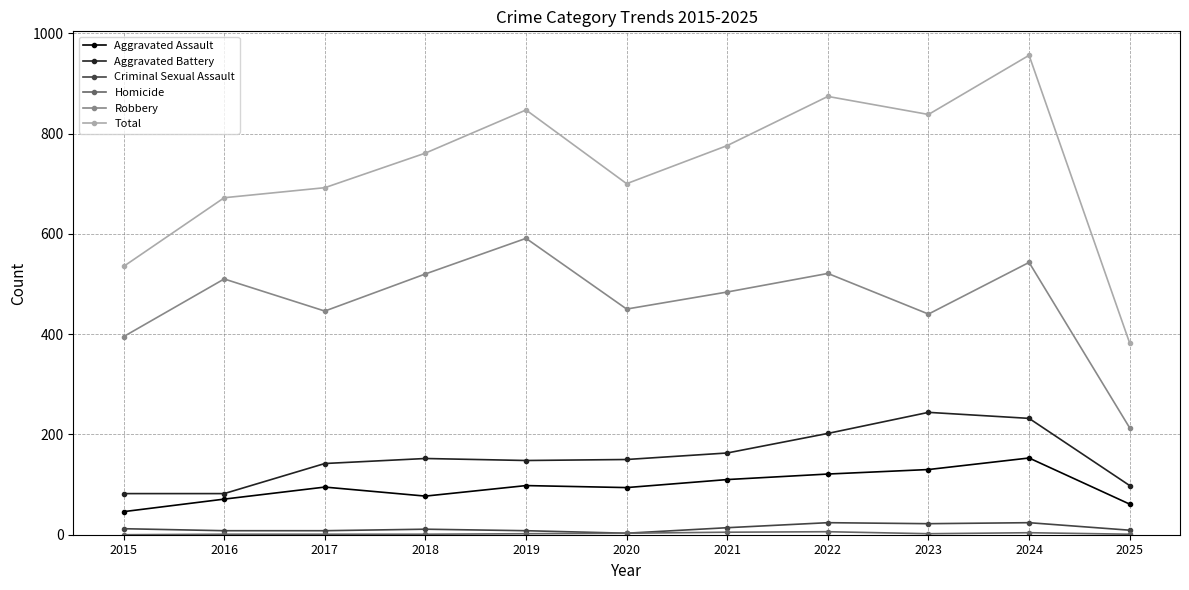

True or false: Criminal Sexual Assault and Aggravated Battery cross at least once.

False